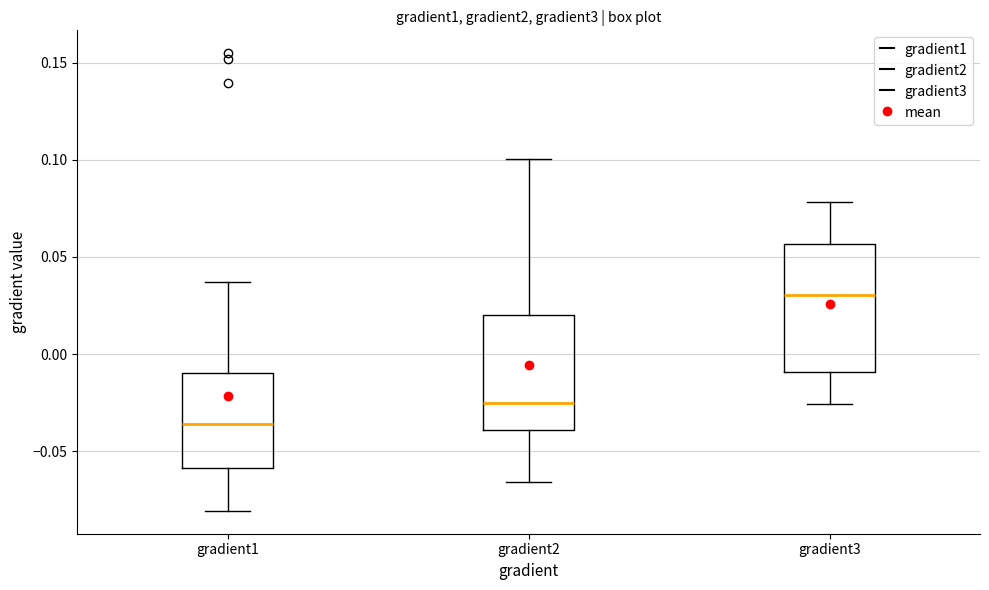

Which box has the highest median line?

gradient3